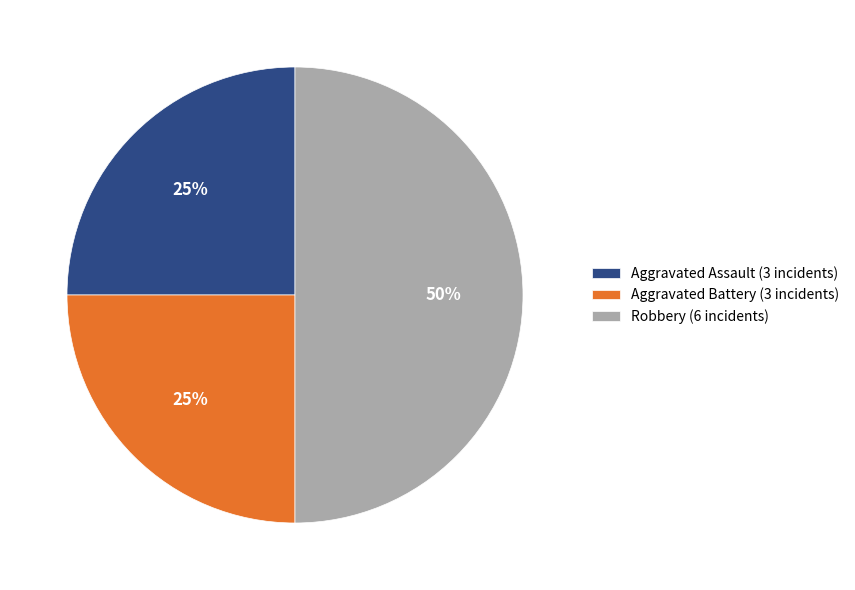

What percentage is the Aggravated Assault (3 incidents) slice, to the nearest percent?

25%